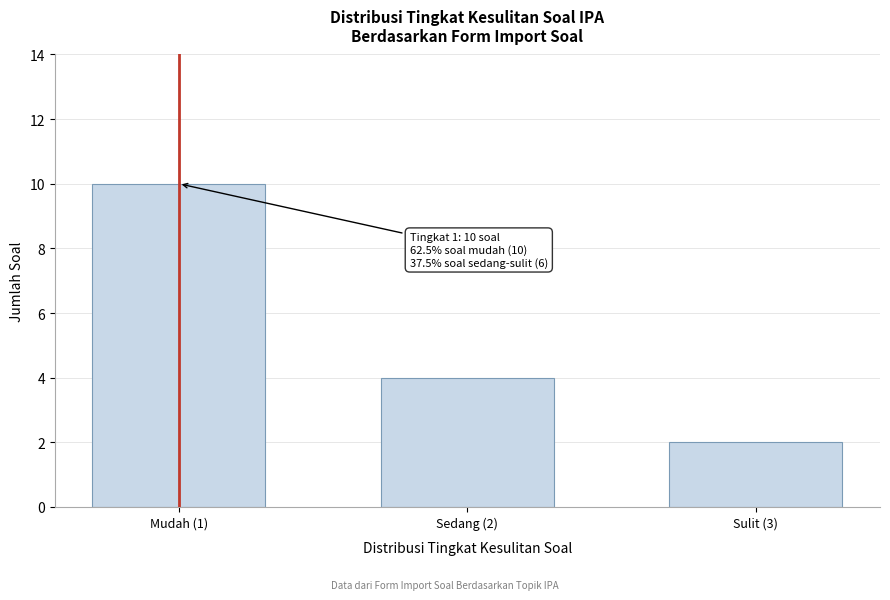

Reading left to right, transcribe all the data shown in this chart.

Mudah (1)=10	Sedang (2)=4	Sulit (3)=2